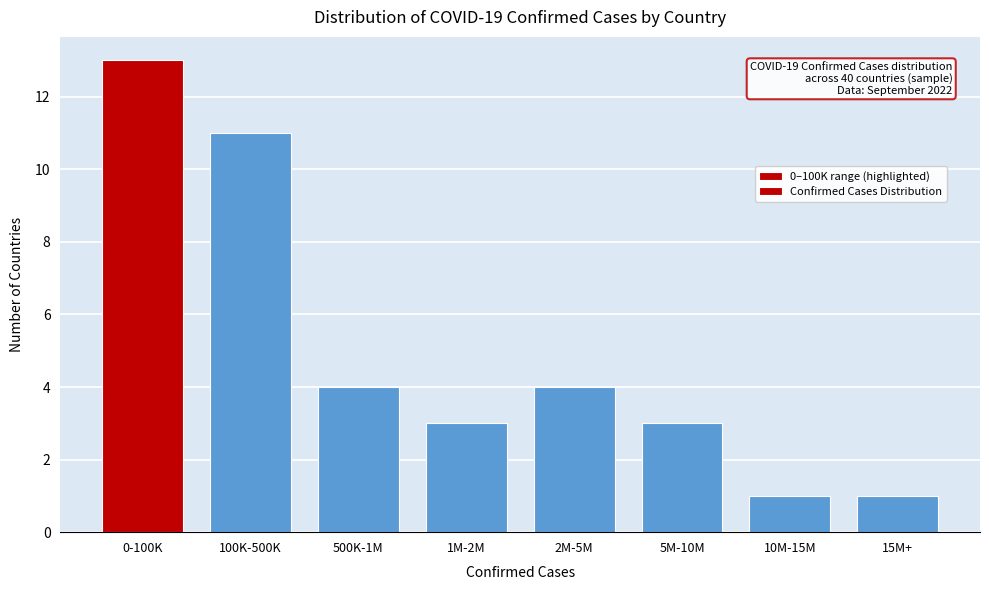

Reading right to left, transcribe all the data shown in this chart.

1	1	3	4	3	4	11	13